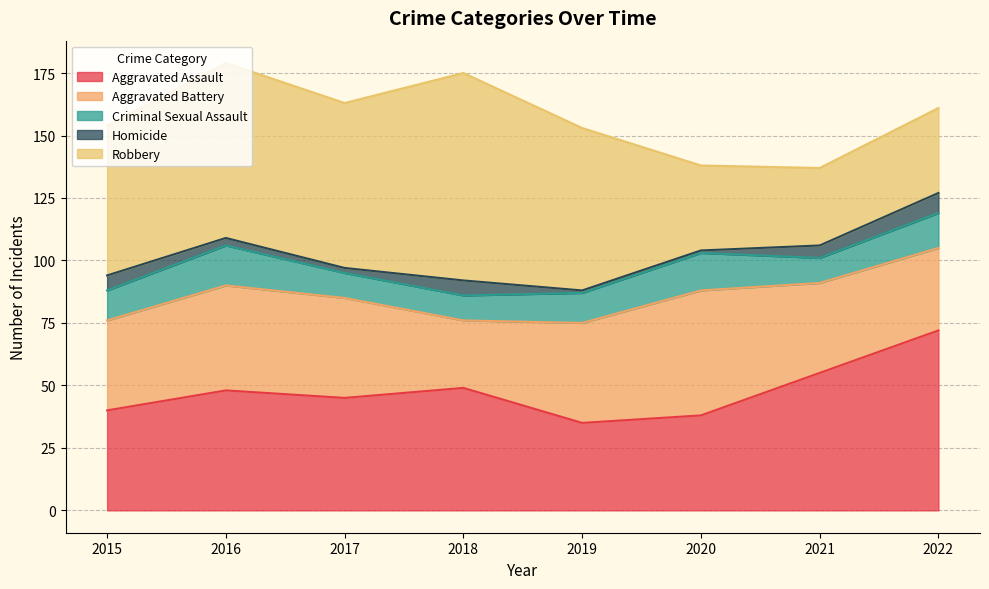

What is the difference between the Aggravated Battery values at 2016 and 2020?

8